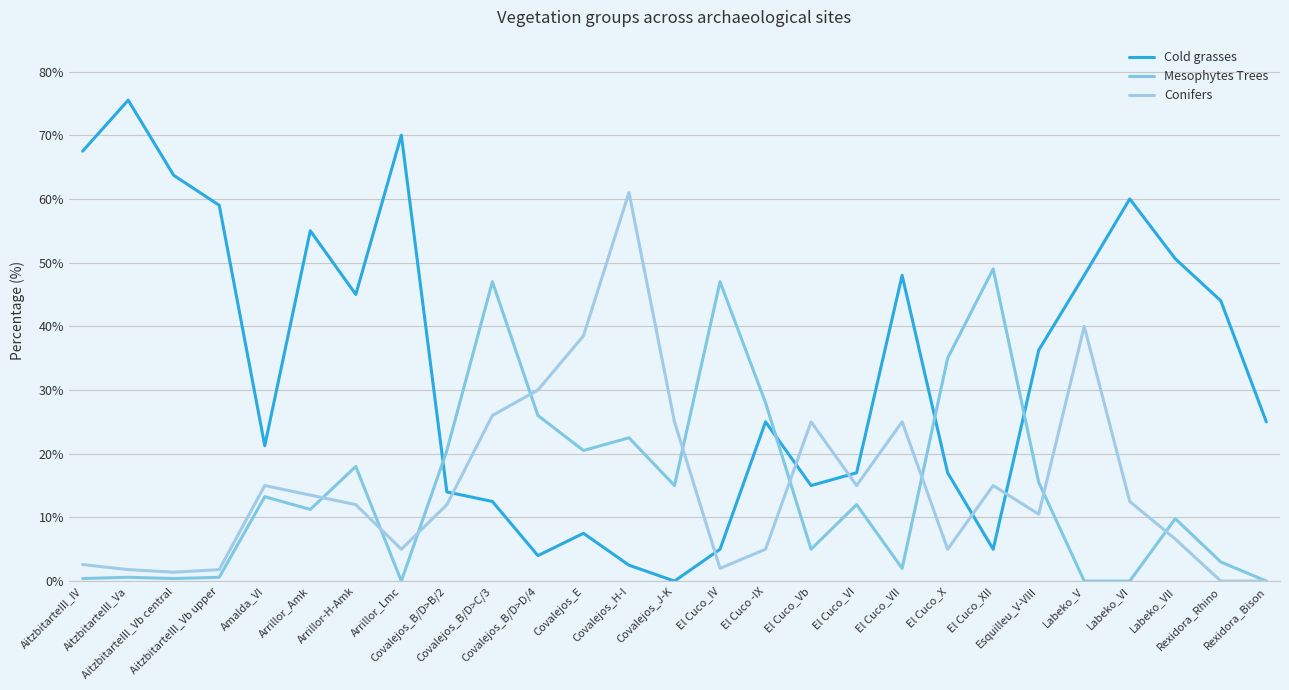

How many lines are shown in the chart?

3